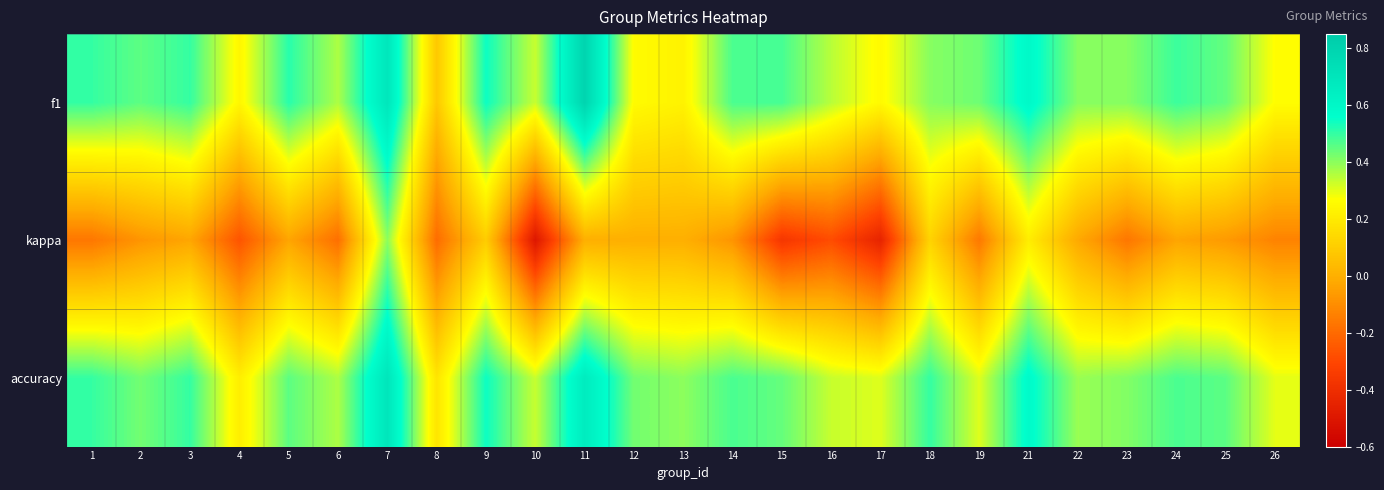

At which category is the sum across all series the highest?

7